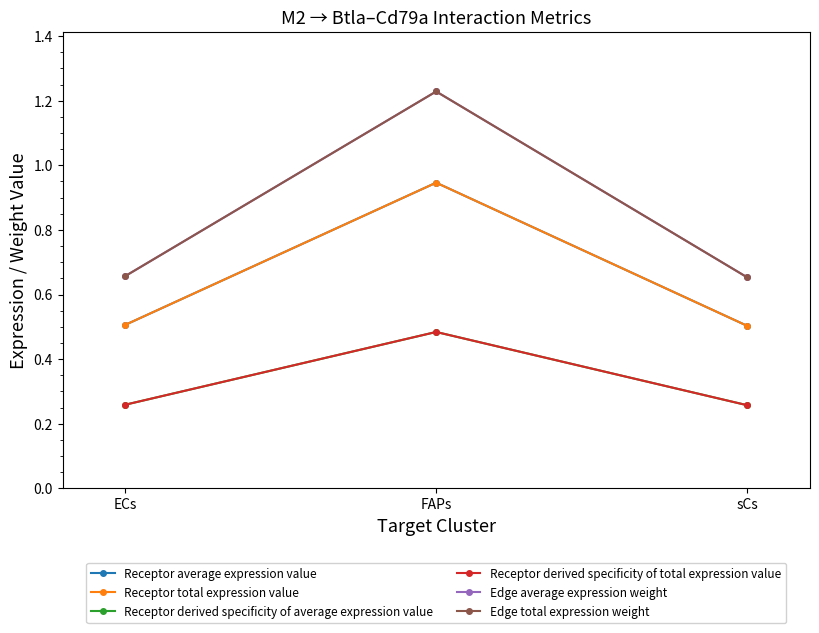

Read the Edge total expression weight value at FAPs.

1.2